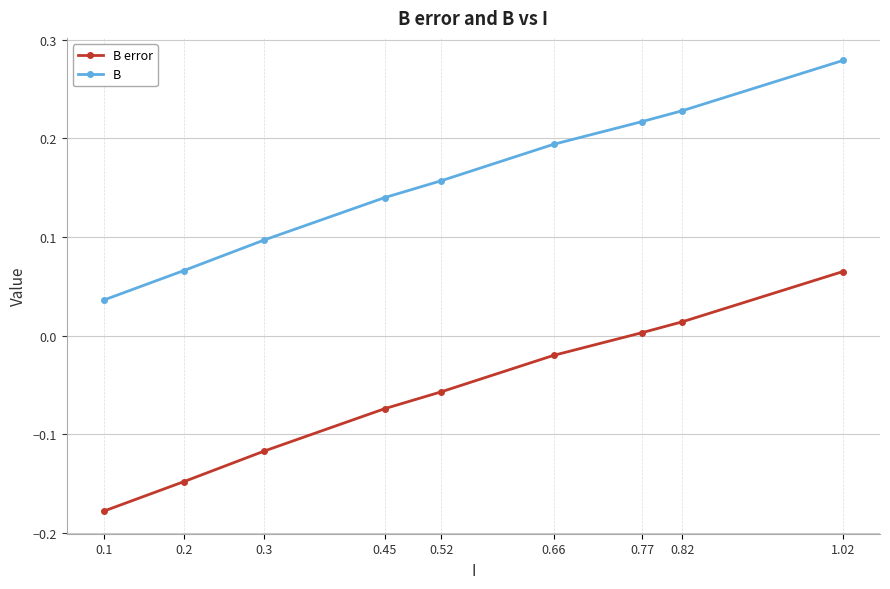

True or false: B and B error intersect in this chart.

False